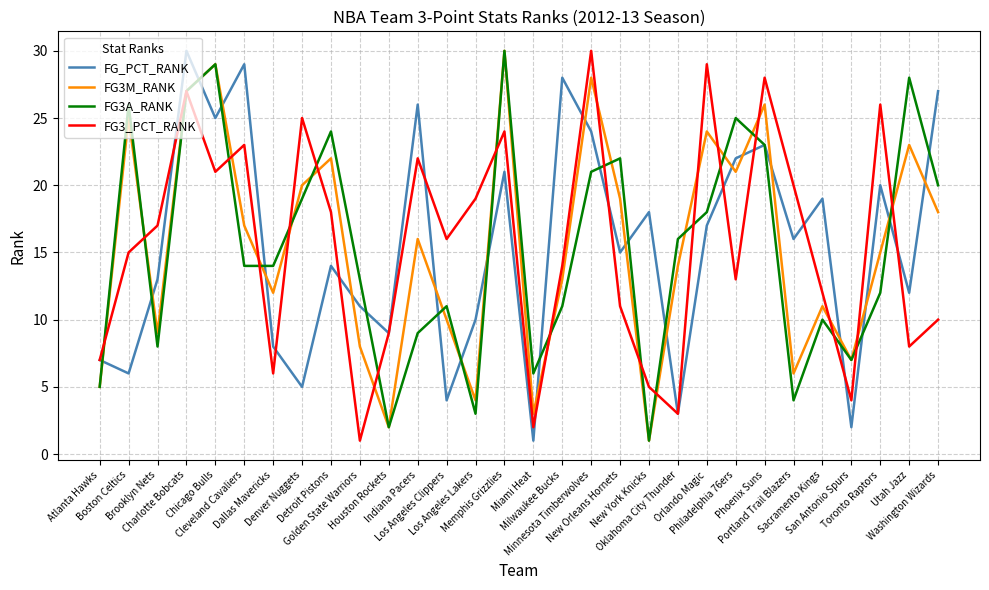

Where is FG3M_RANK nearest to the value 15?

Toronto Raptors